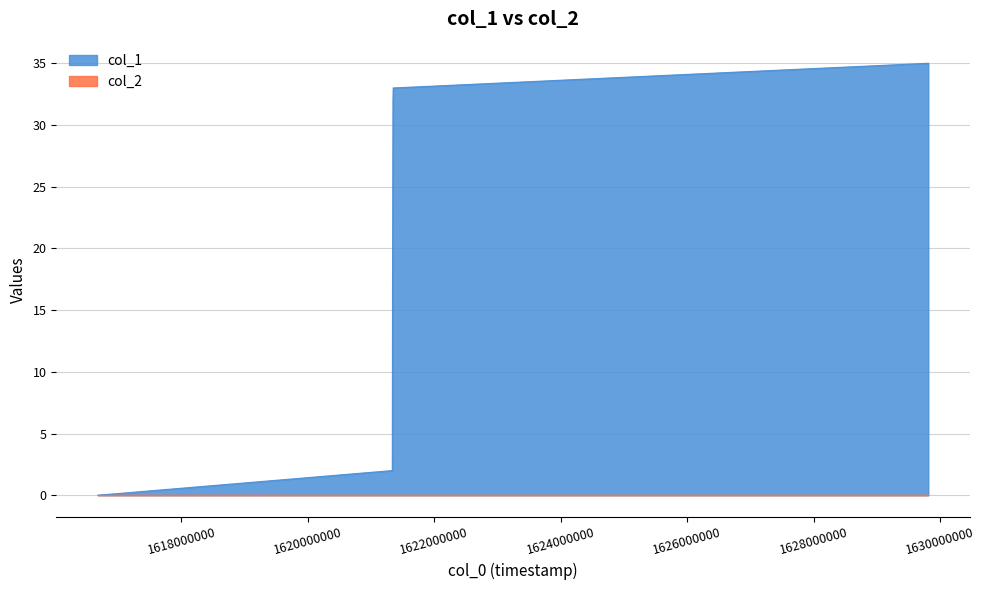

Rank the categories by value from lowest to highest.

1616678522, 1621336733, 1621340296, 1621347548, 1621351130, 1629815304